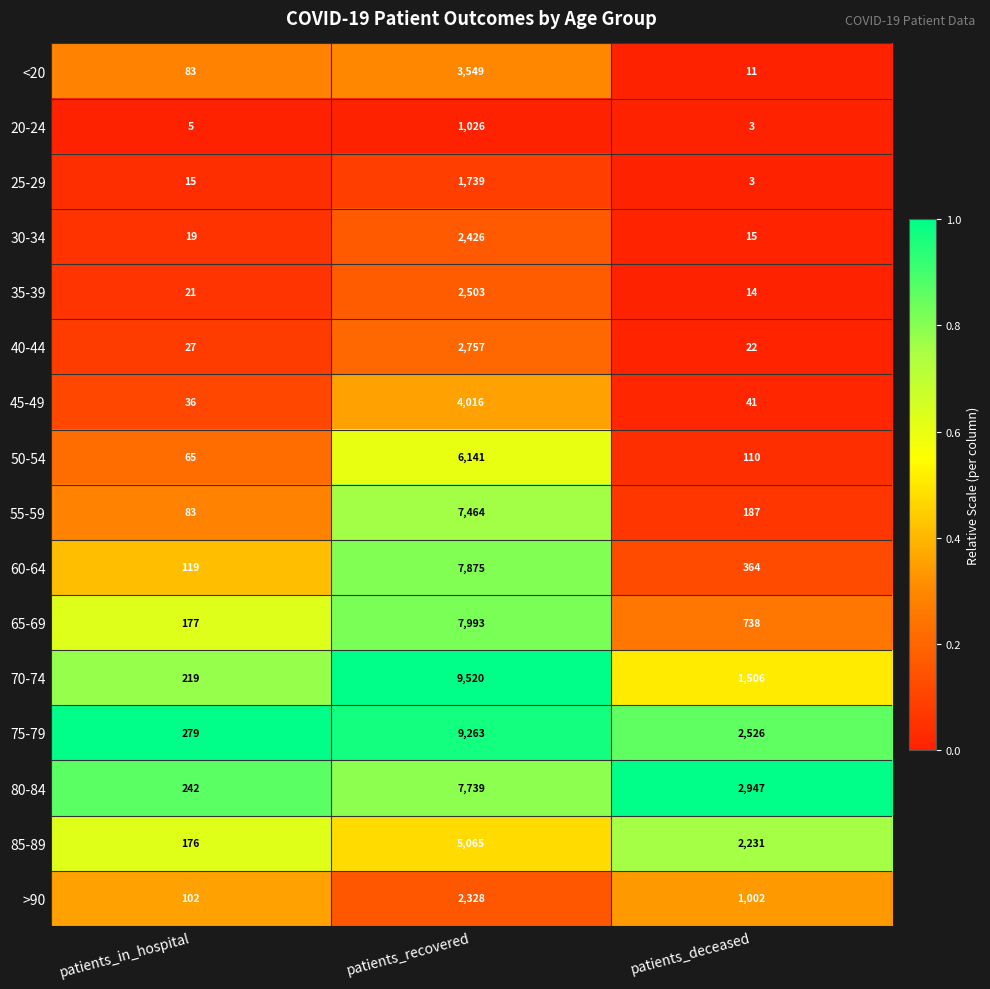

List the series in order of their peak value, highest first.

70-74, 75-79, 65-69, 60-64, 80-84, 55-59, 50-54, 85-89, 45-49, <20, 40-44, 35-39, 30-34, >90, 25-29, 20-24